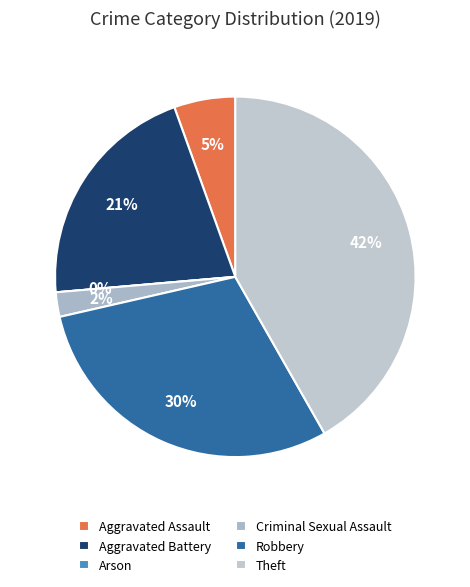

What portion of the pie excludes Criminal Sexual Assault?

97.8%